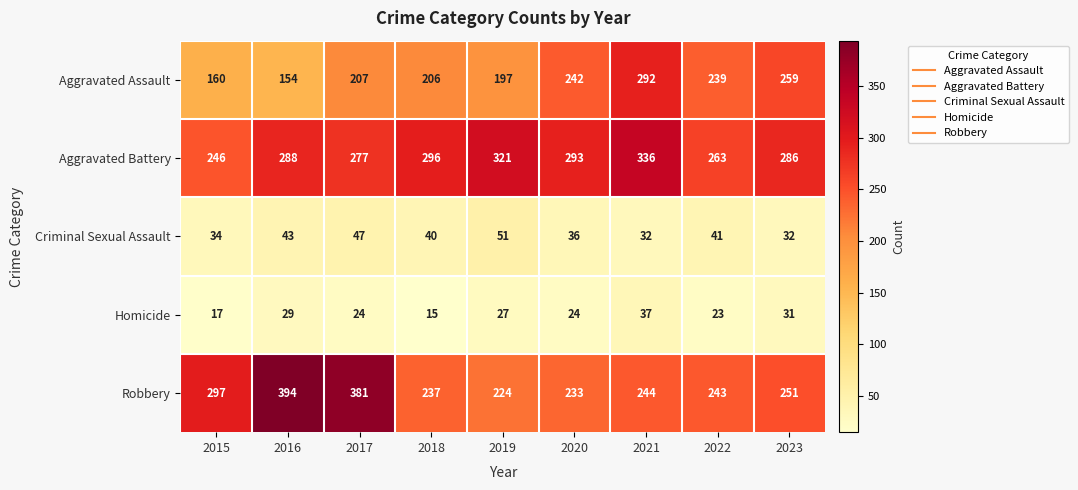

What is the sum of the Homicide values at 2023 and 2018?

46